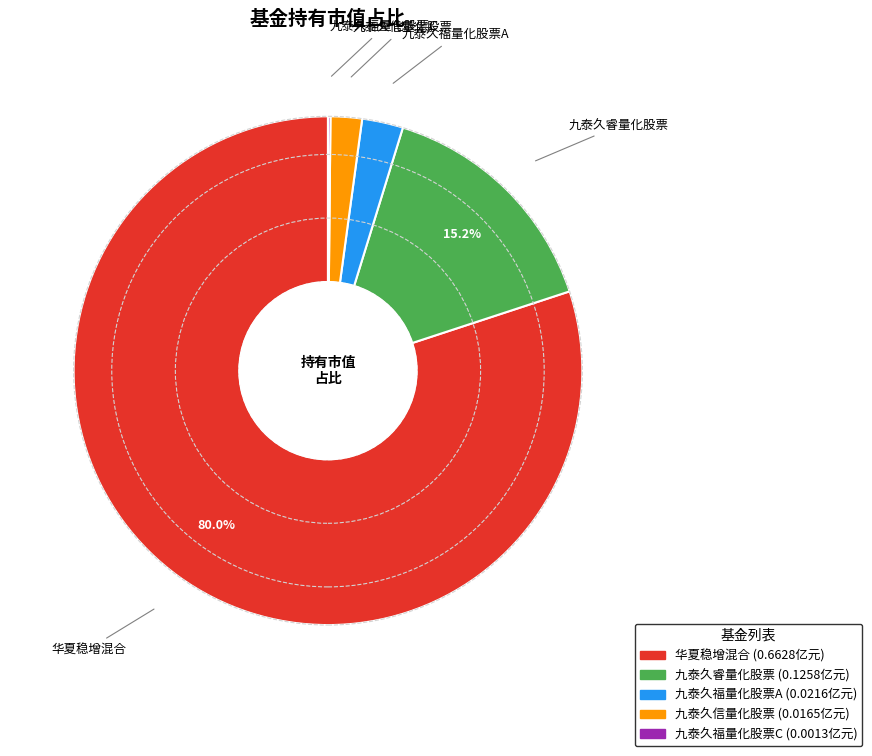

What is the largest slice in the pie chart?

华夏稳增混合